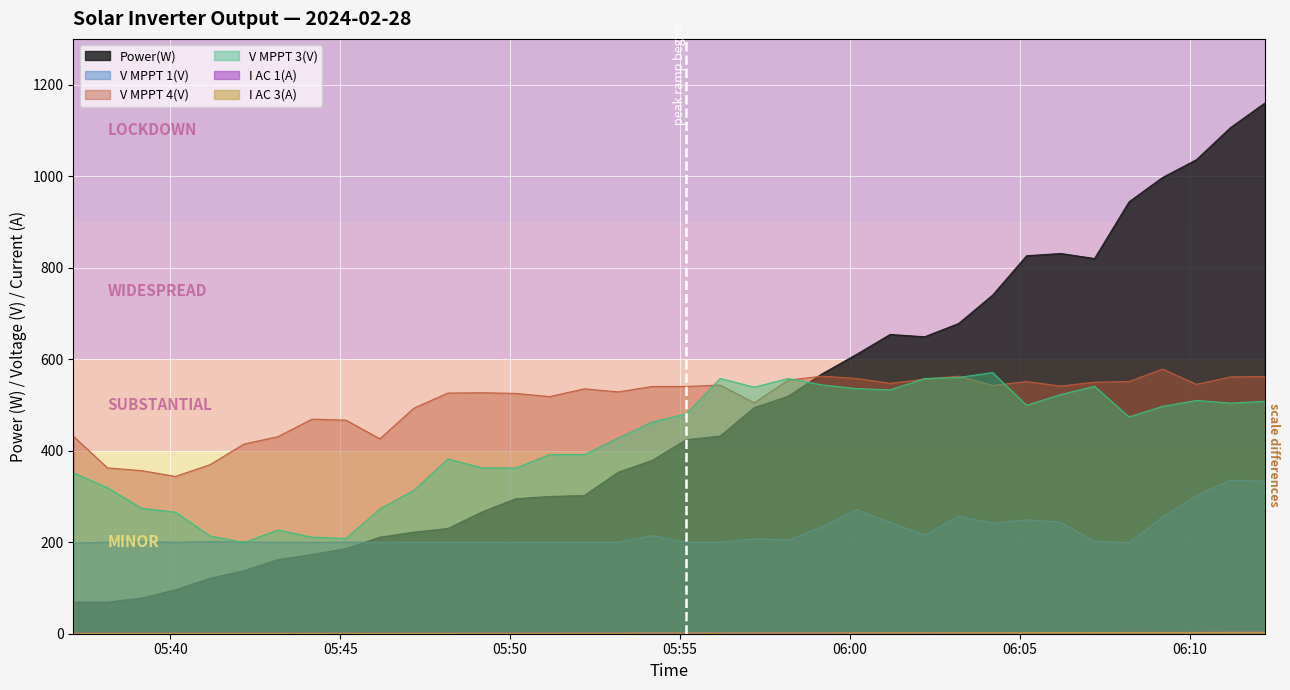

What is the difference between the maximum and minimum values in the I AC 3(A) series?

2.2